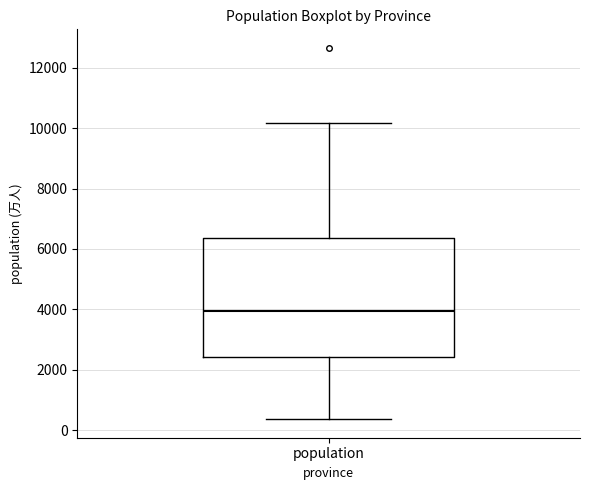

Read this box plot against the y-axis: the position of the median line, the range covered by the box, and the ends of both whiskers. The values are not printed on the chart, so give them approximately, as read against the axis.

median 4000, box 2400 to 6400, whiskers 400 to 10200